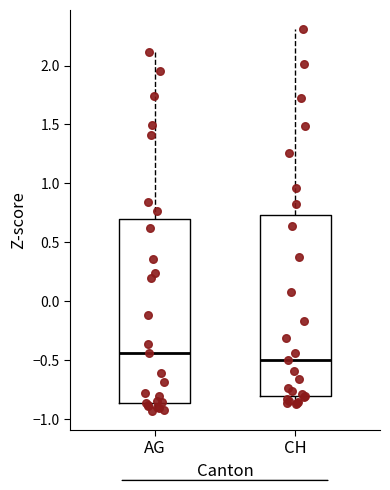

Which box has the highest median line?

AG